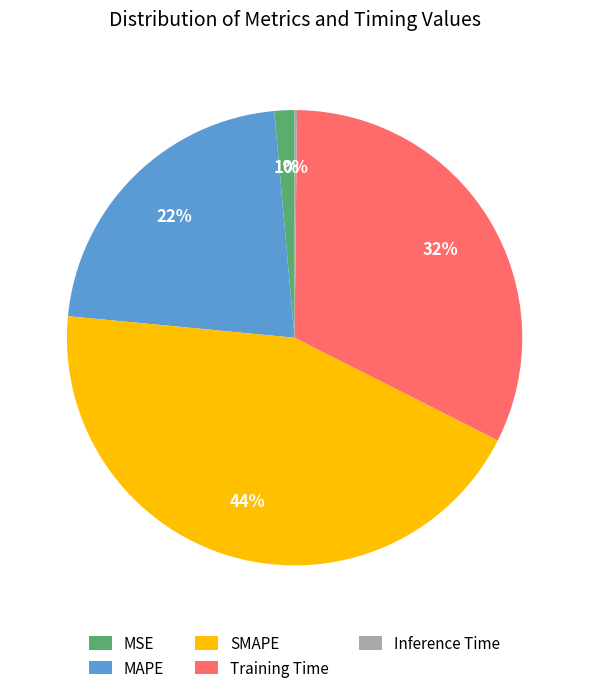

Combined, do MAPE and MSE account for over 50%?

No